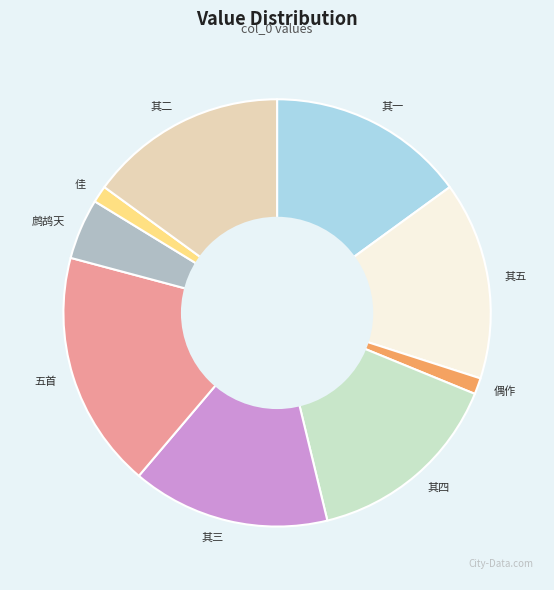

How many slices are in this pie chart?

9